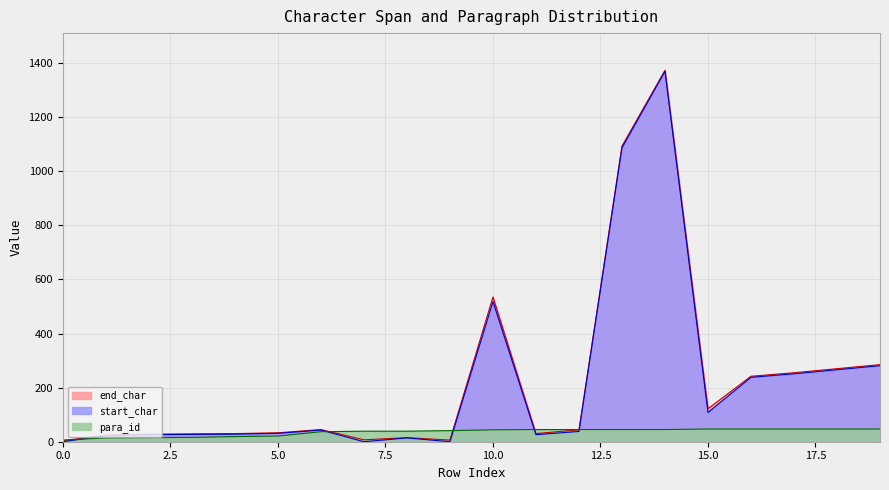

Is the value of start_char at 12 greater than the value of para_id at 15?

No